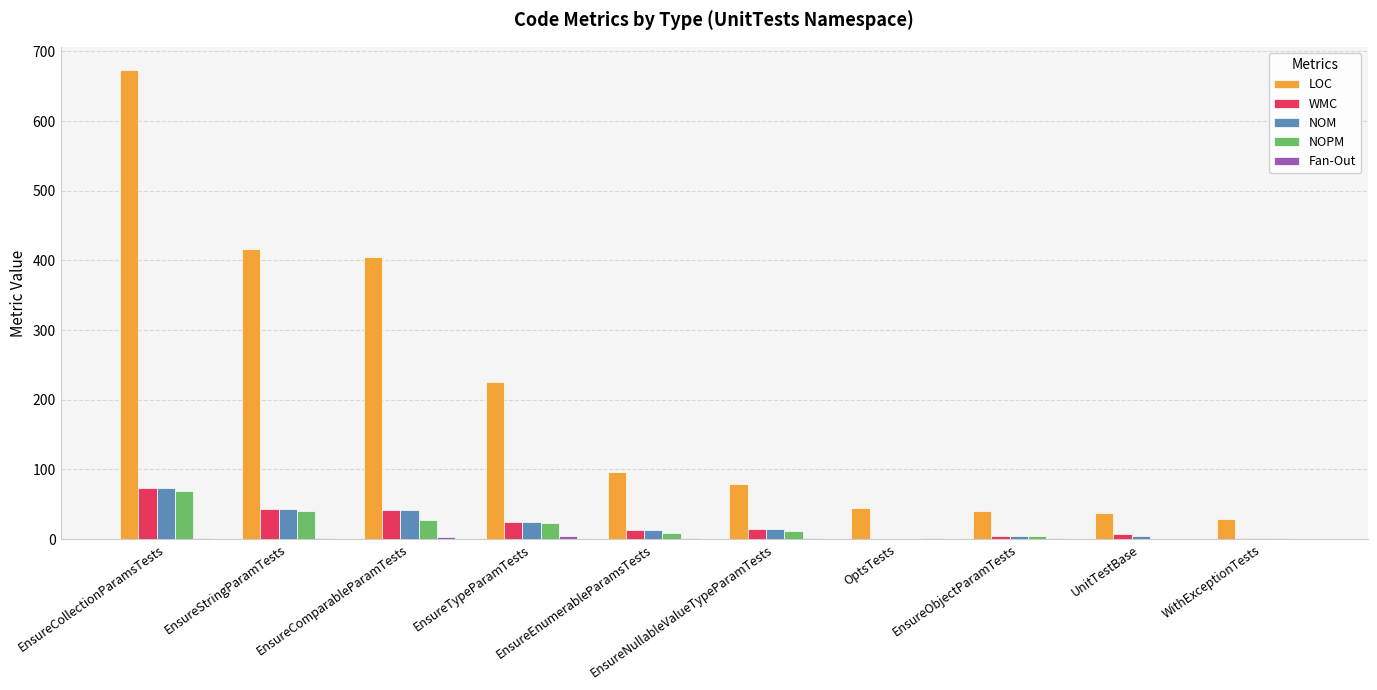

True or false: LOC has a value of 299 at EnsureTypeParamTests.

False